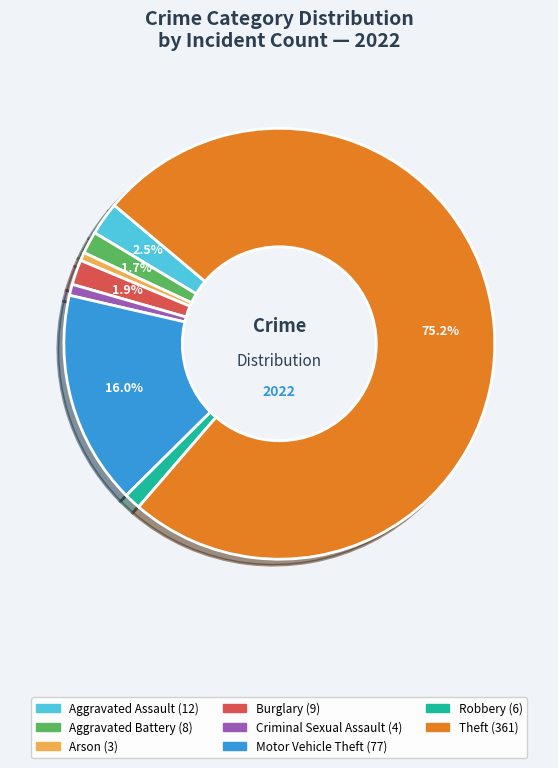

Does any single category account for the majority?

Yes